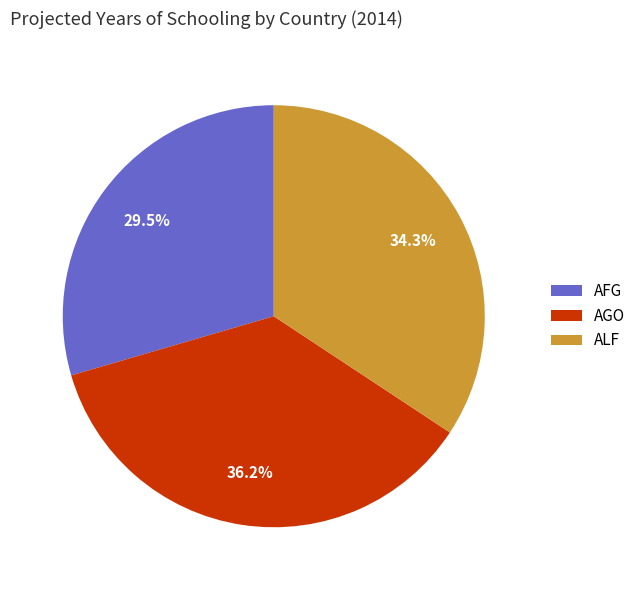

Between ALF and AFG, which is larger?

ALF